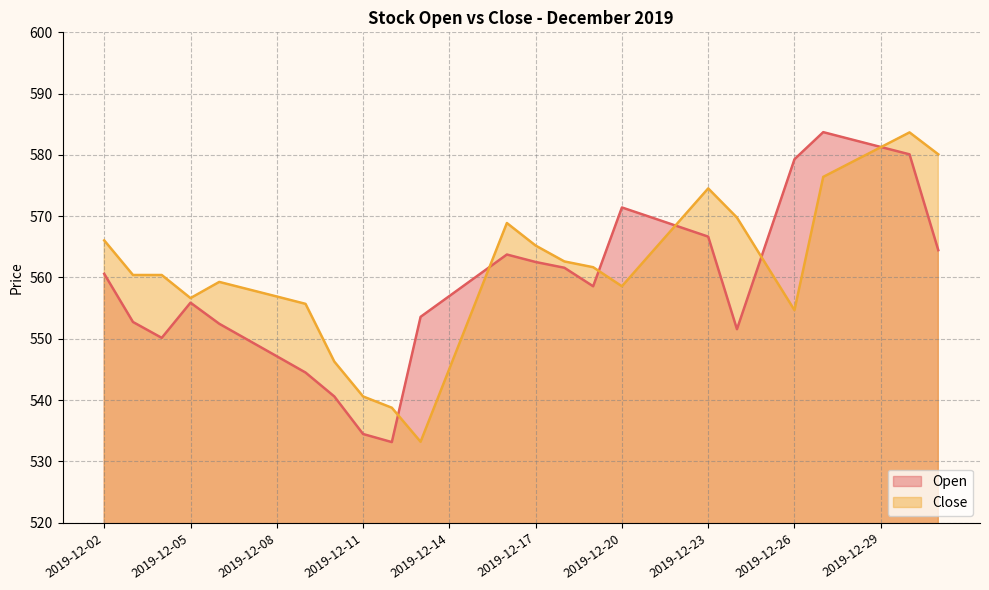

What is the highest value of the Open series?

583.7